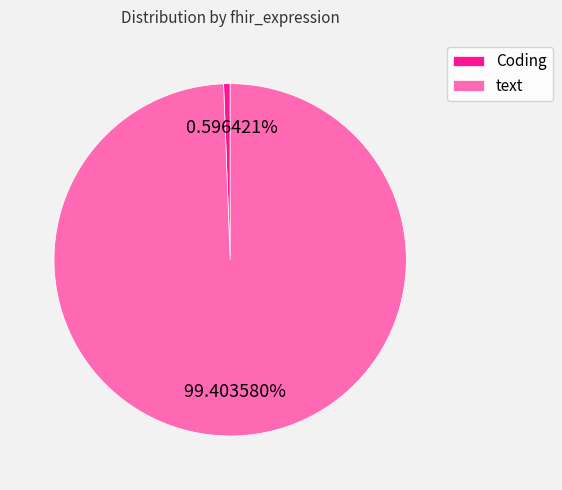

Does any single category account for the majority?

Yes